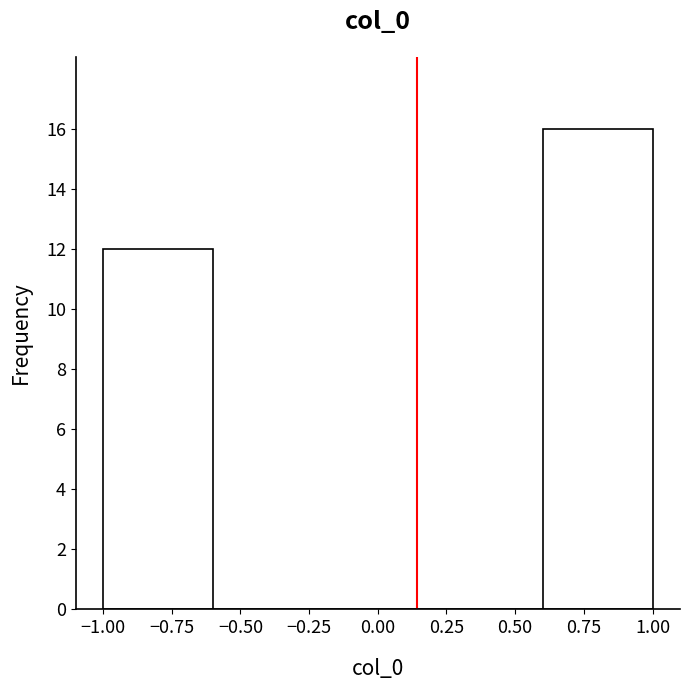

Which range on the x-axis has the tallest bar?

0.6 to 1.0